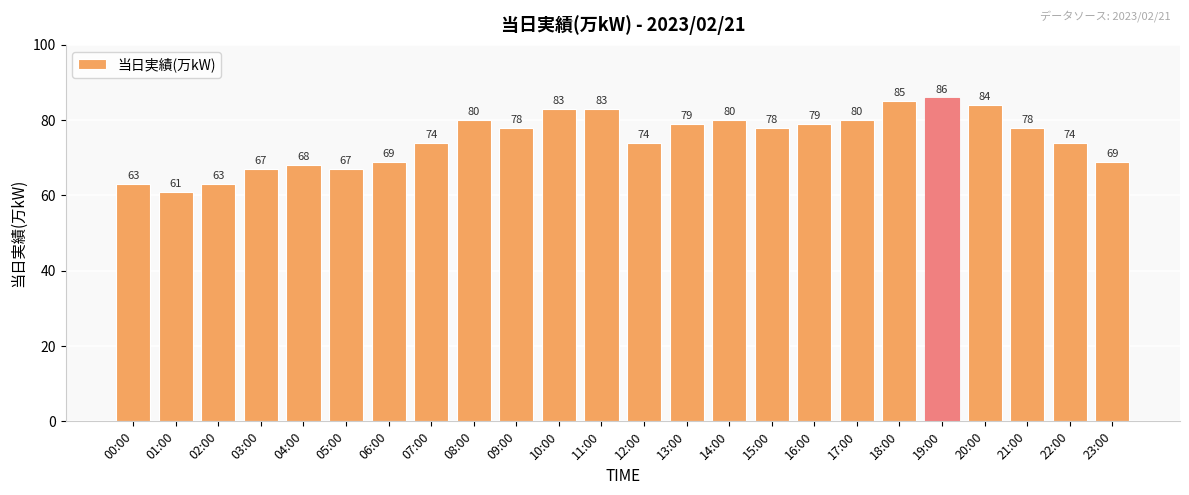

Are the bars grouped side by side (vs. stacked)?

No